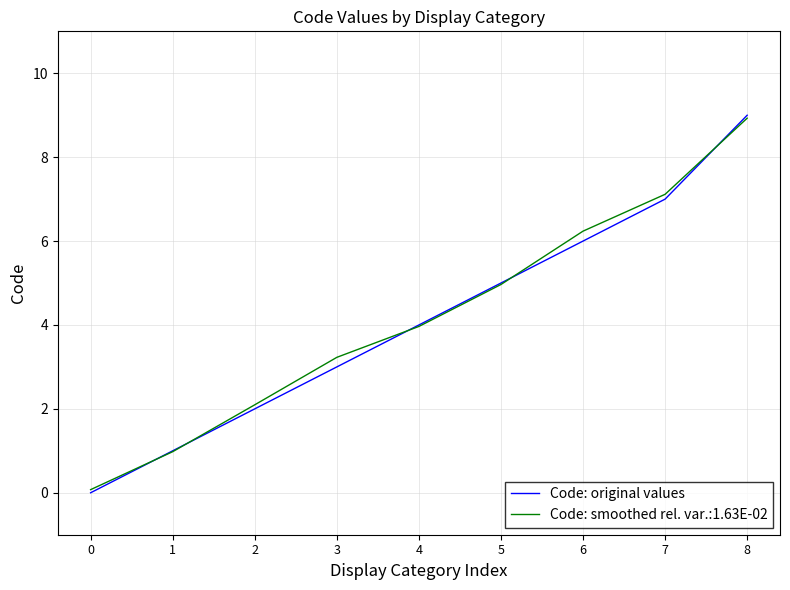

List the labels in order of Code: original values value, smallest first.

0, 1, 2, 3, 4, 5, 6, 7, 8